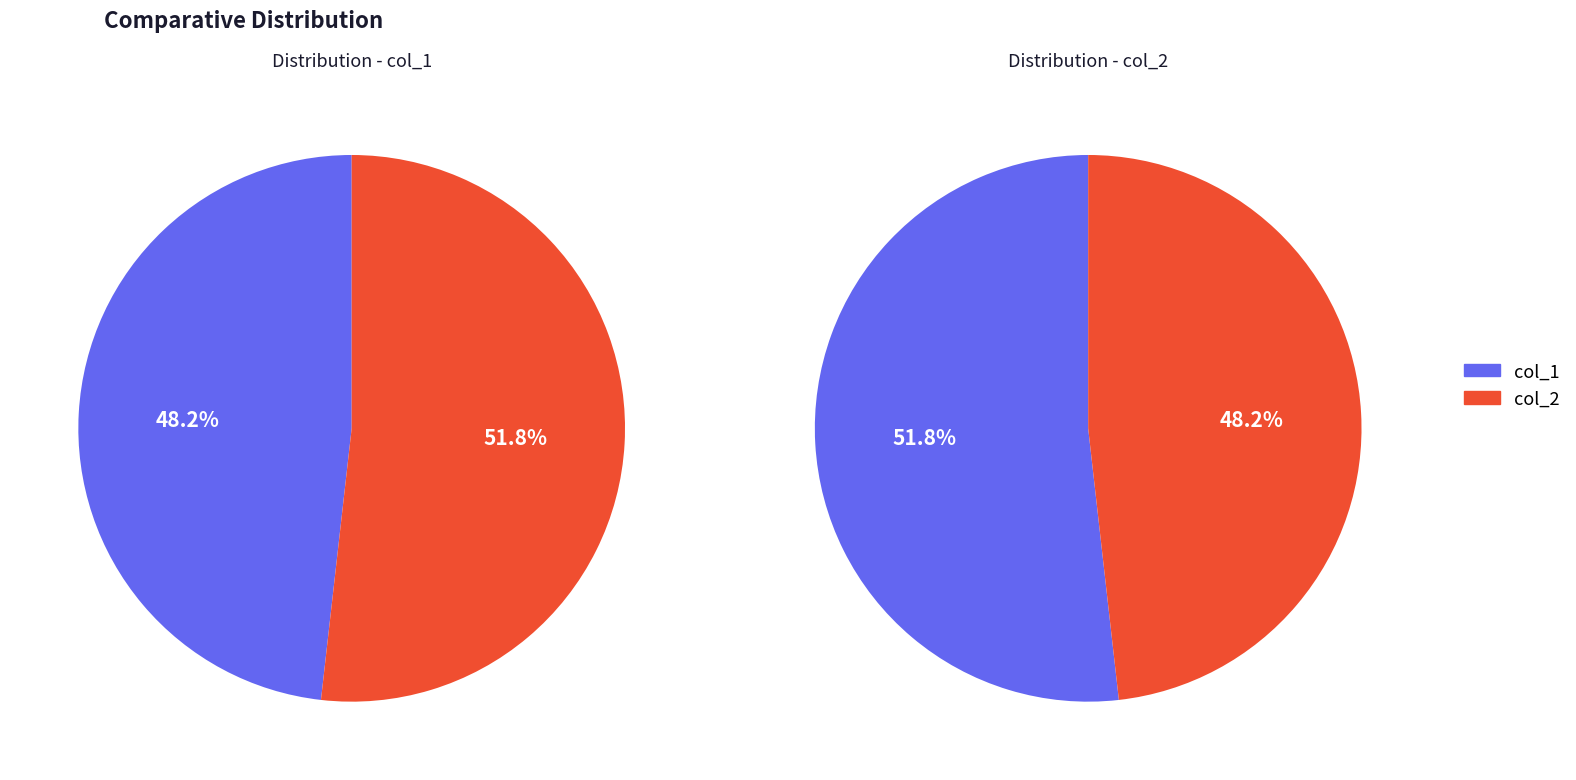

Does any single category account for the majority?

No